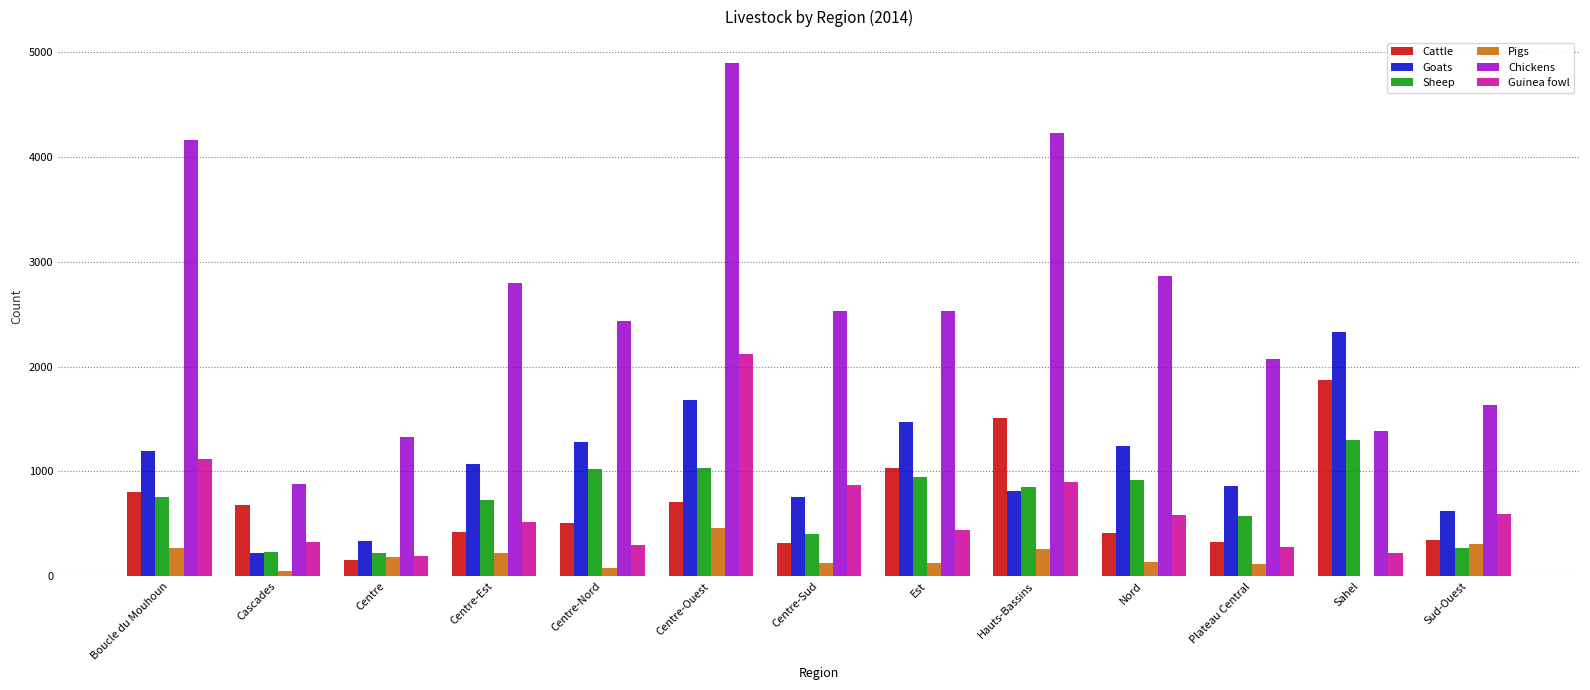

At which label is Chickens closest to 2891?

Nord